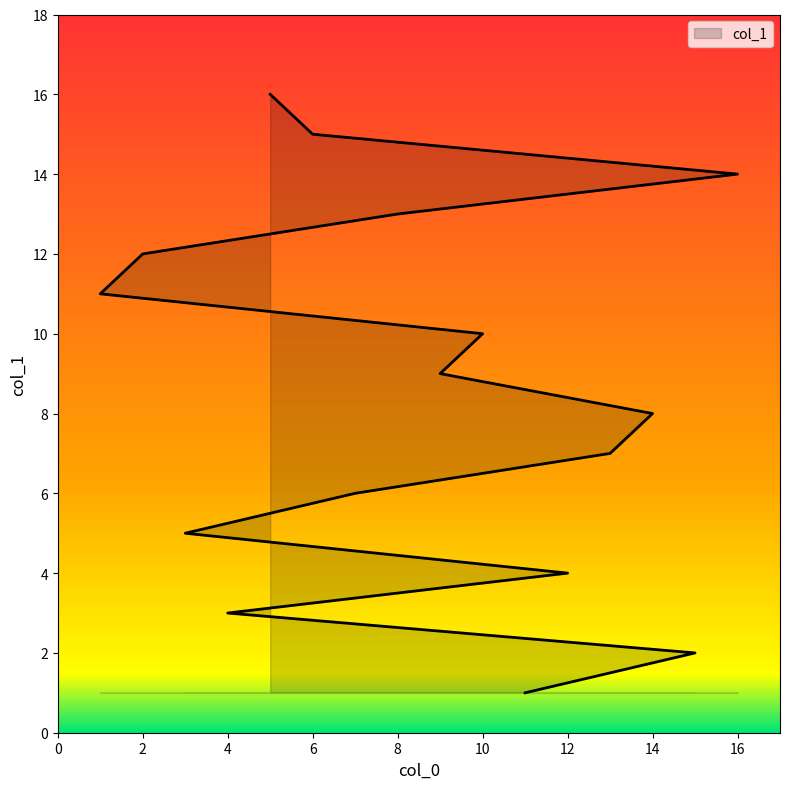

True or false: the data shows 6 at 7.

True